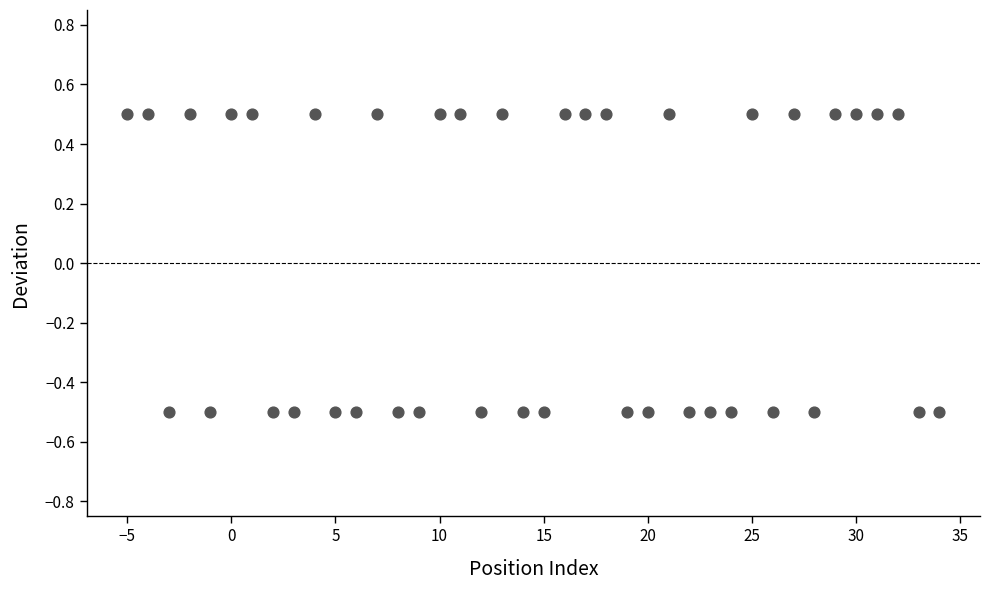

What is the range of Y values (max minus min)?

1.0